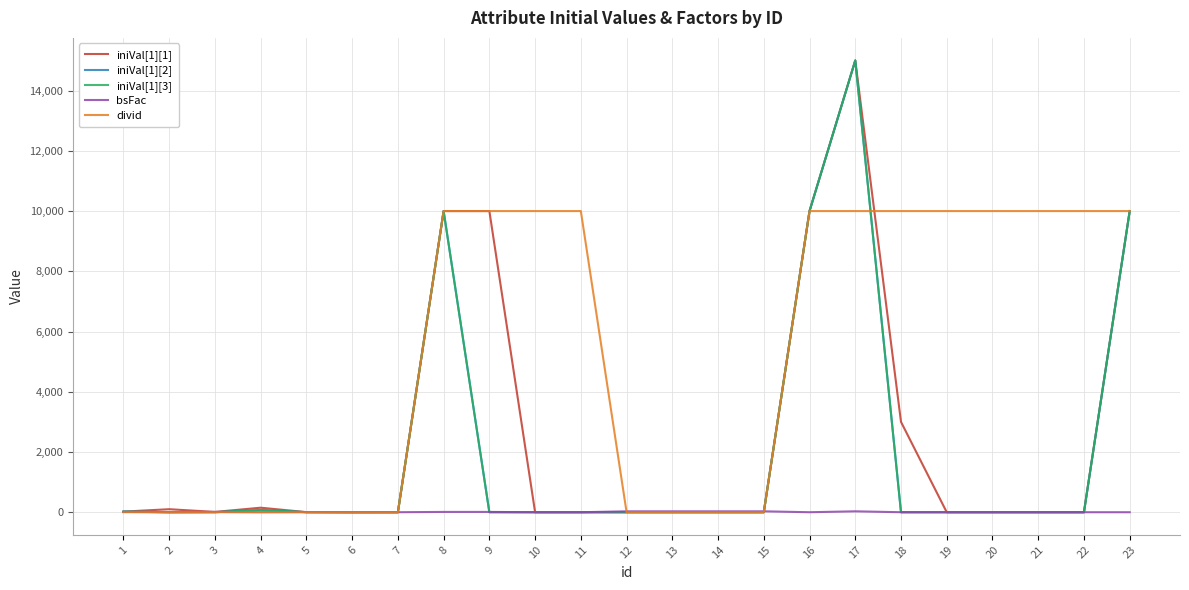

Between 3 and 13, which series saw the biggest shift?

bsFac